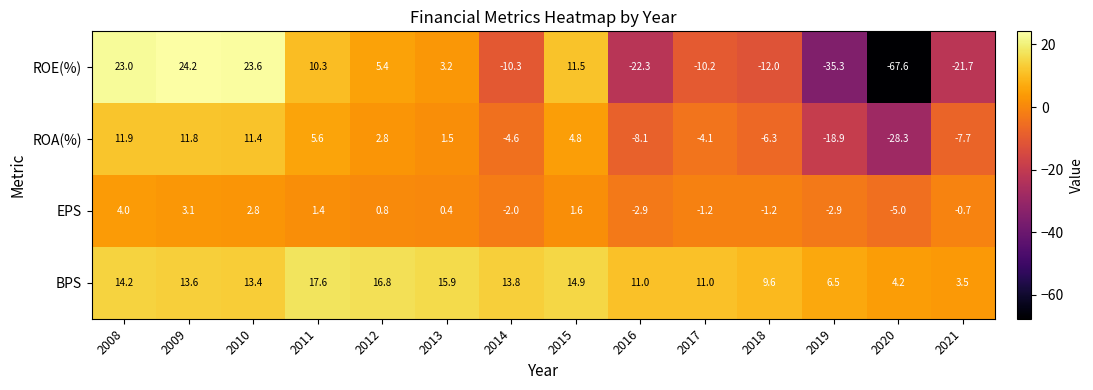

Count the number of data series in this chart.

4